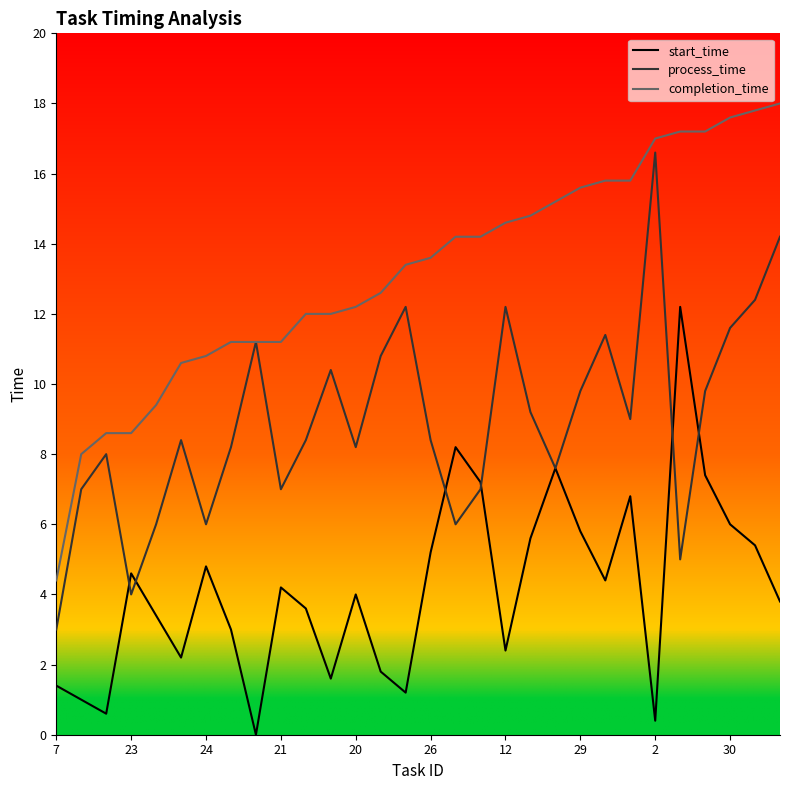

True or false: start_time and completion_time cross at least once.

False